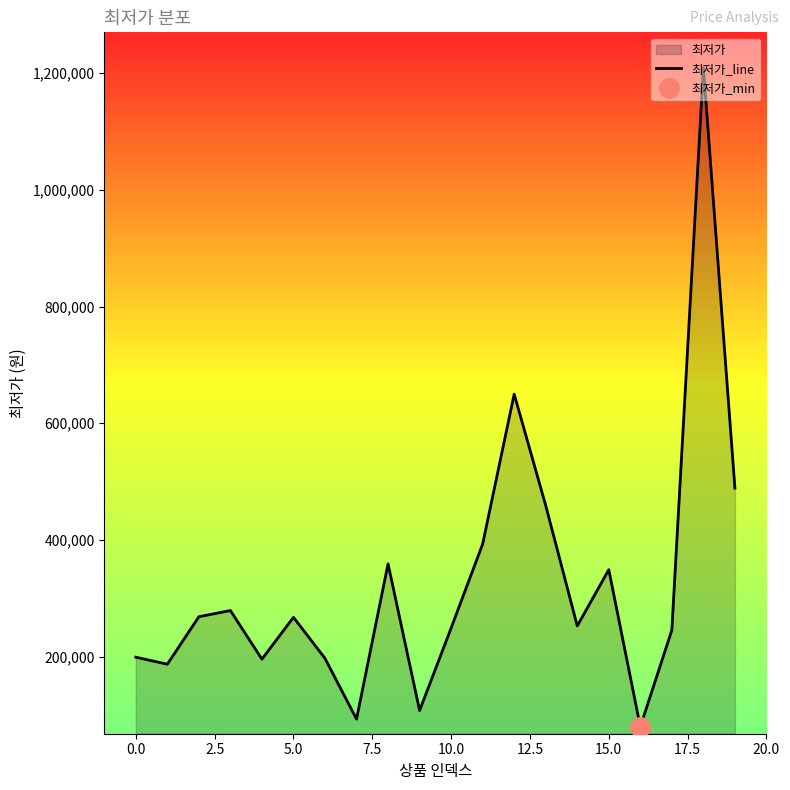

What is the value of the 19th point from the left?

1209620